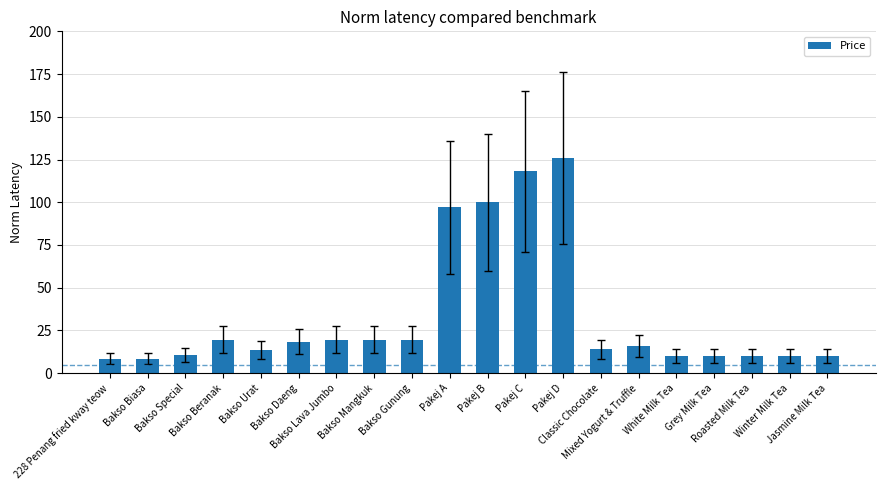

The value at Classic Chocolate is 14.0. True or false?

True